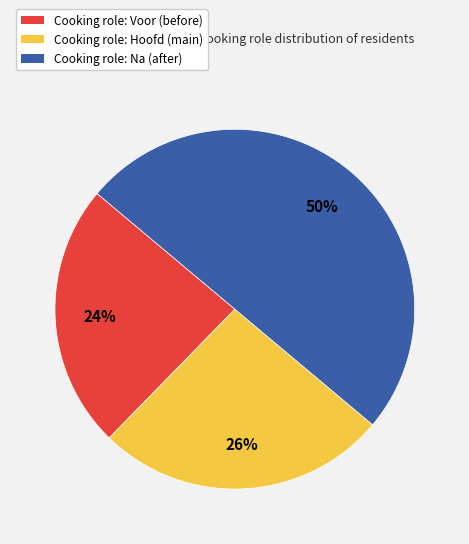

To the nearest percent, what is the difference between the largest and smallest slice percentages?

26%